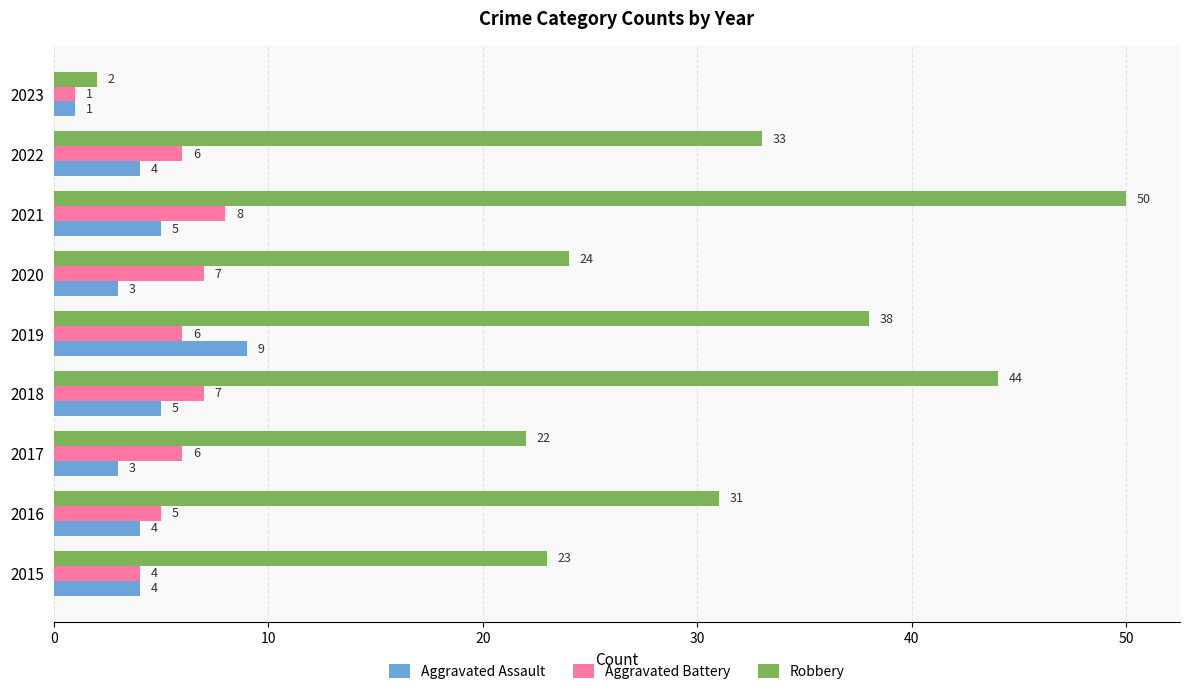

At 2021, list the series in order from largest to smallest.

Robbery, Aggravated Battery, Aggravated Assault